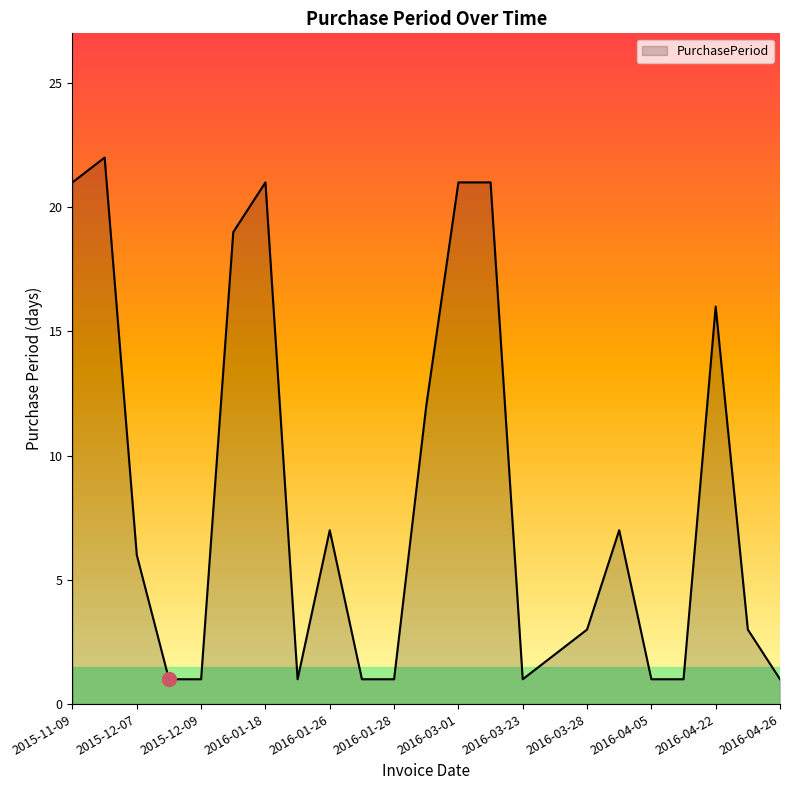

What is the minimum value shown in the chart?

1